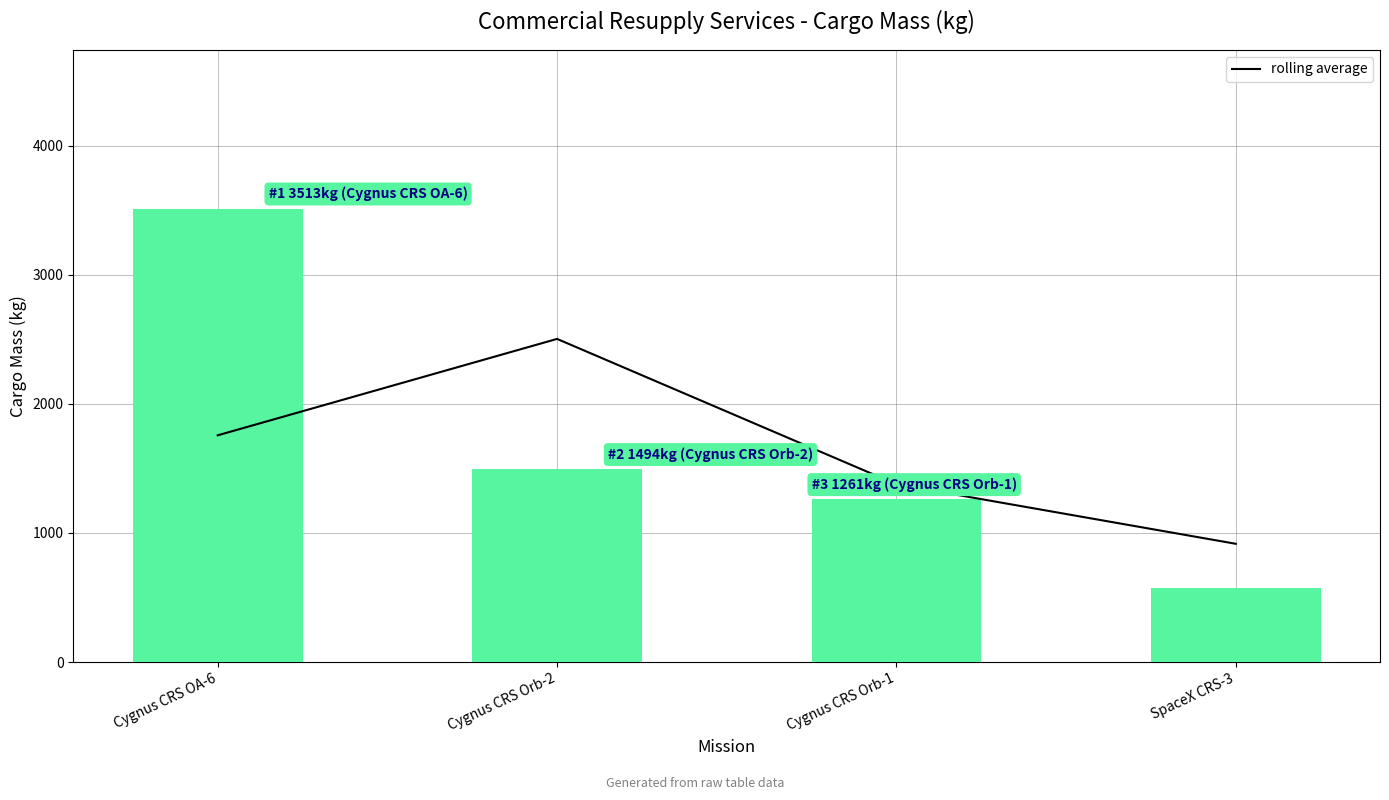

The rolling average series shows 1377.5 at Cygnus CRS Orb-1. True or false?

True